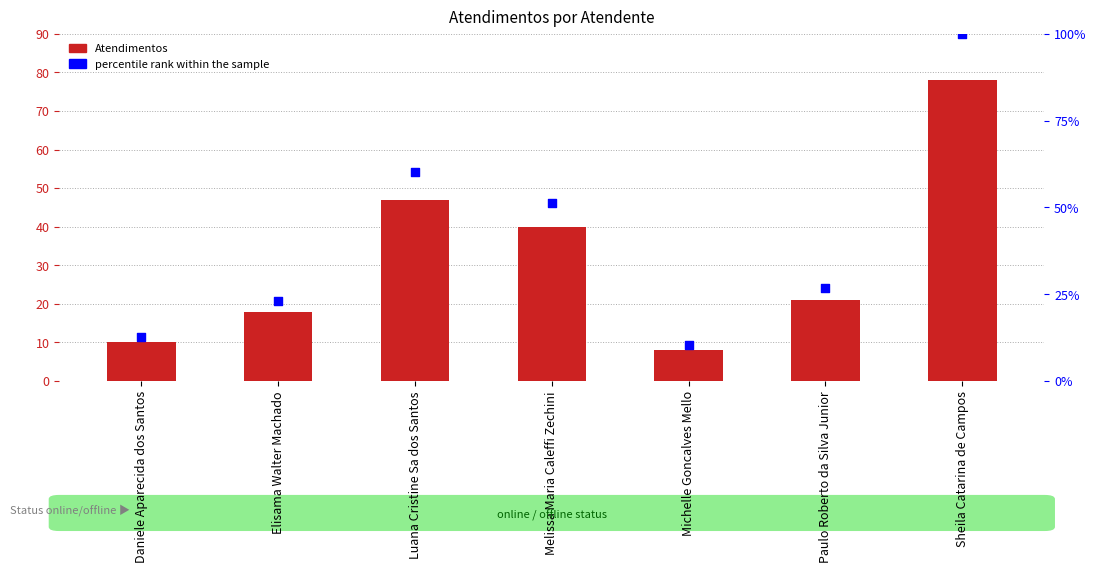

At how many categories does at least one series exceed 19?

5